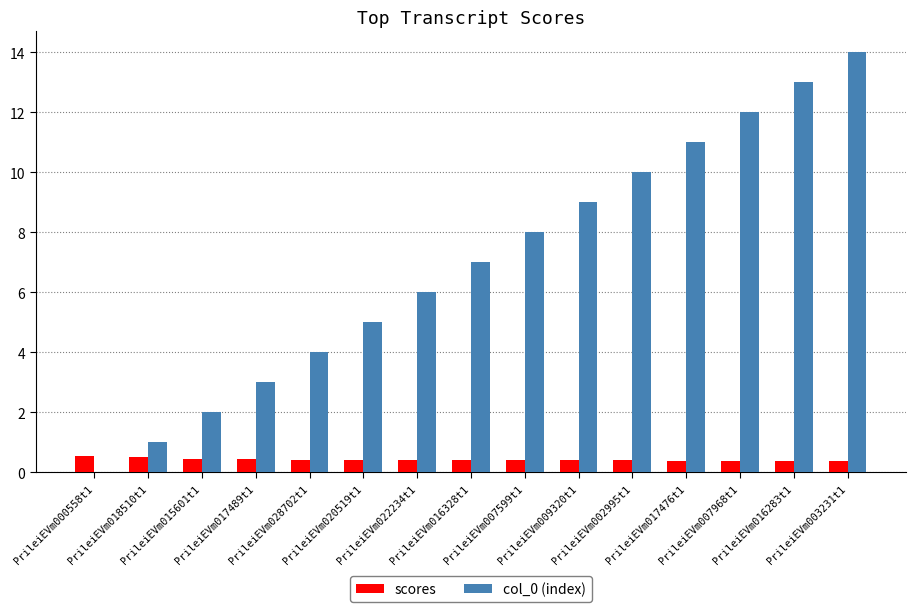

What is the sum of all col_0 (index) values?

105.0